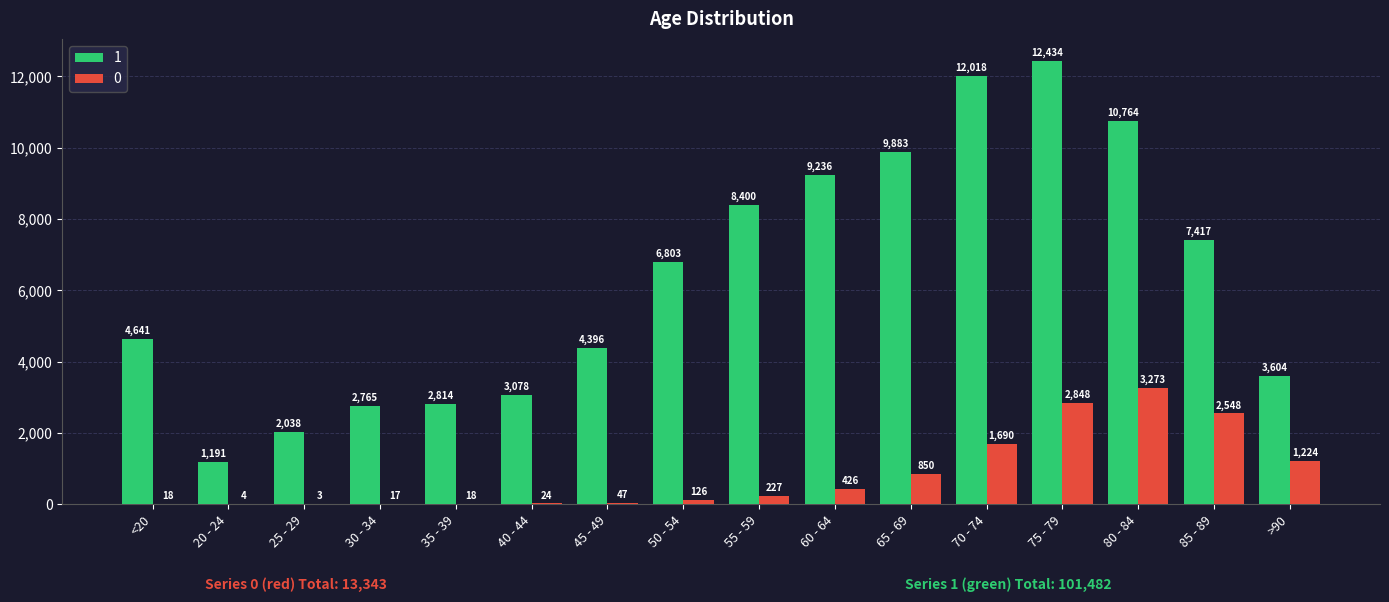

Are the bars grouped side by side (vs. stacked)?

Yes